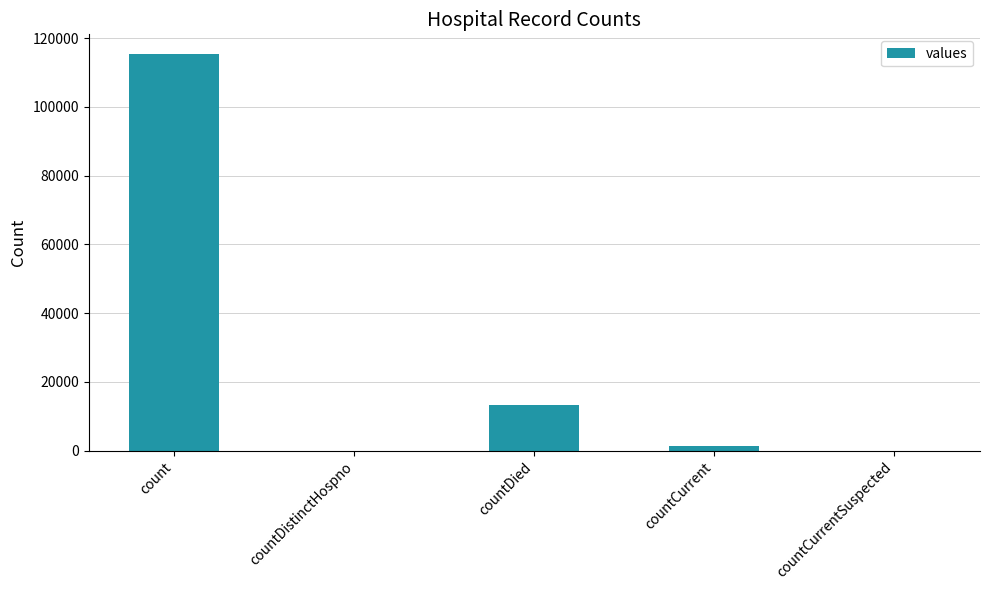

Reading left to right, transcribe all the data shown in this chart.

count=115379	countDistinctHospno=0	countDied=13343	countCurrent=1383	countCurrentSuspected=0